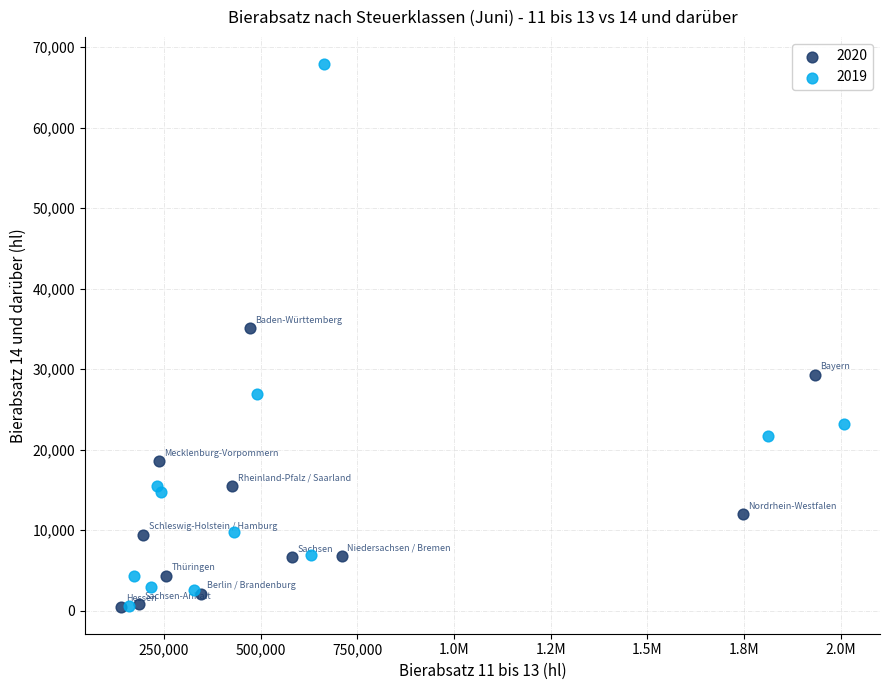

Which series reaches the maximum Y coordinate?

2019